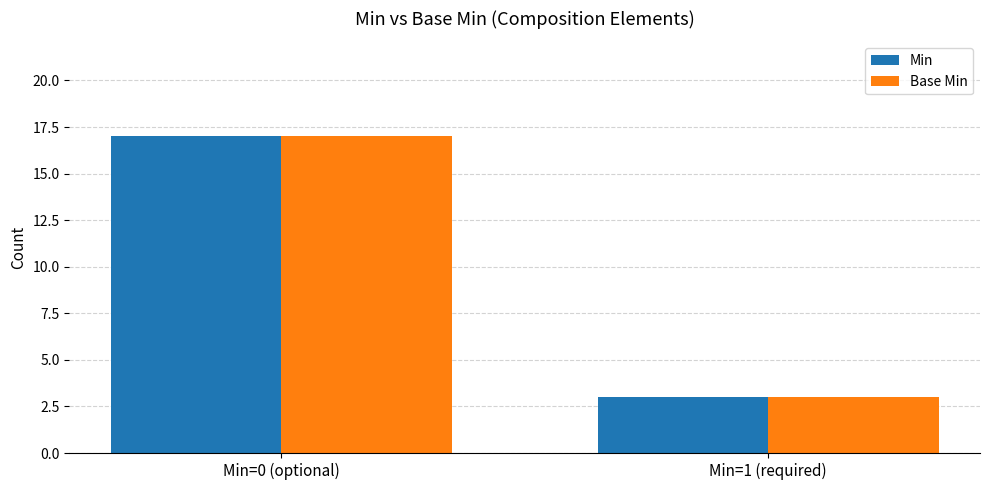

The value of Min at Min=1 (required) is 5. True or false?

False